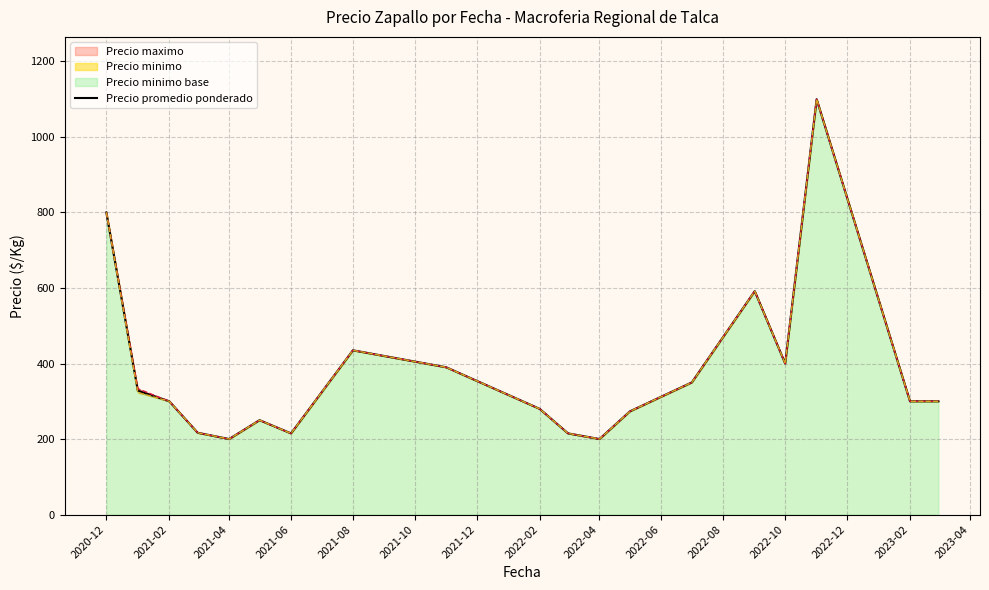

Reading left to right, transcribe all the data shown in this chart.

800.0	328.3	300.0	216.7	200.0	250.0	215.0	435.0	390.0	280.0	215.0	200.0	273.3	350.0	591.7	400.0	1100.0	300.0	300.0